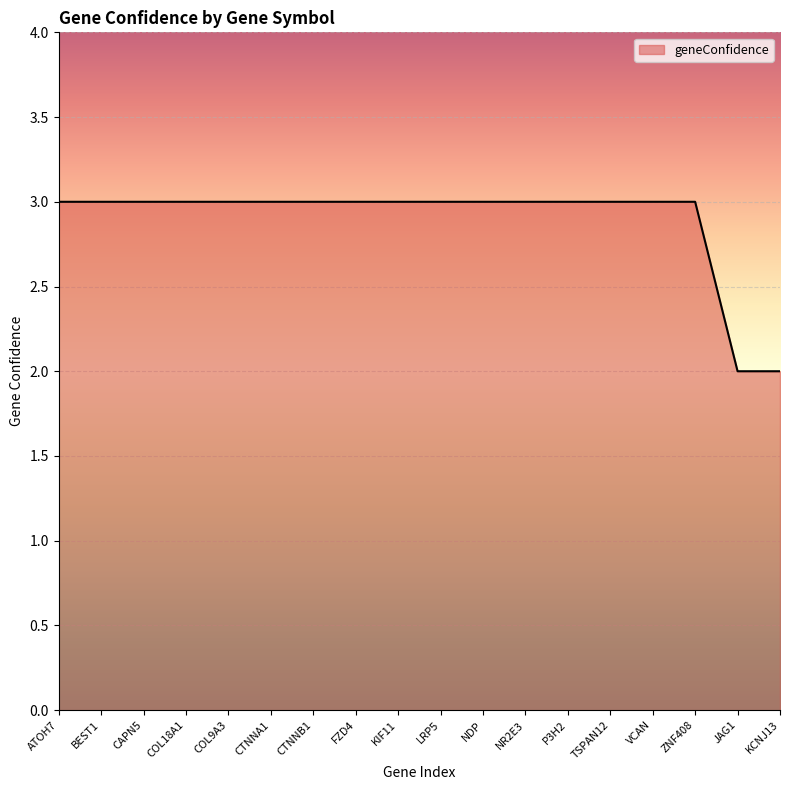

What is the average value?

3